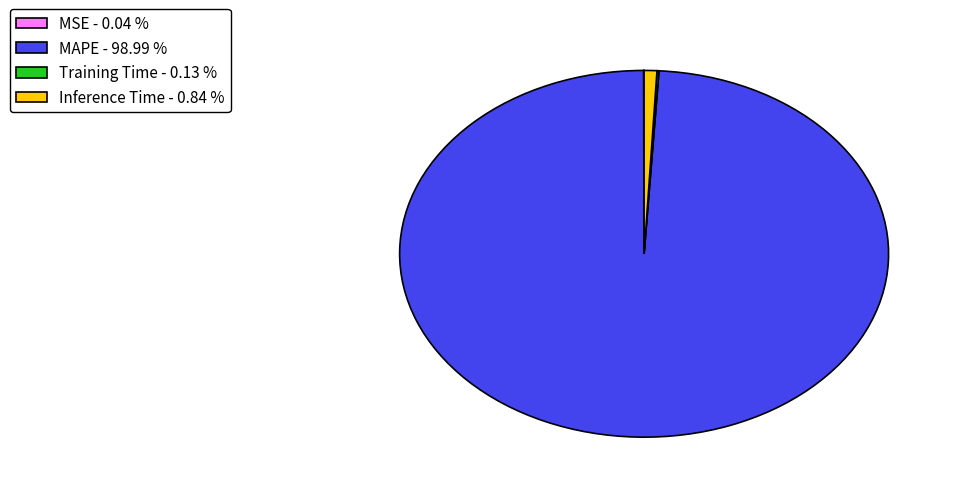

Does Inference Time account for over 50% of the chart?

No